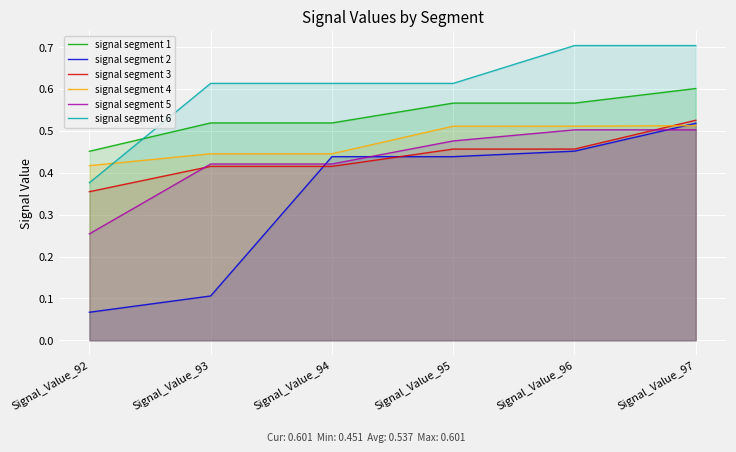

True or false: signal segment 3 and signal segment 6 cross at least once.

False